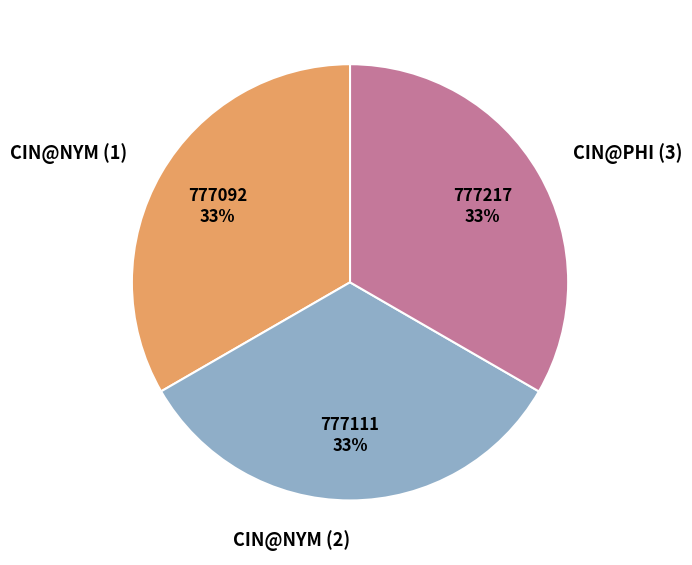

Do CIN@NYM (1) and CIN@PHI (3) together represent more than half of the pie?

Yes